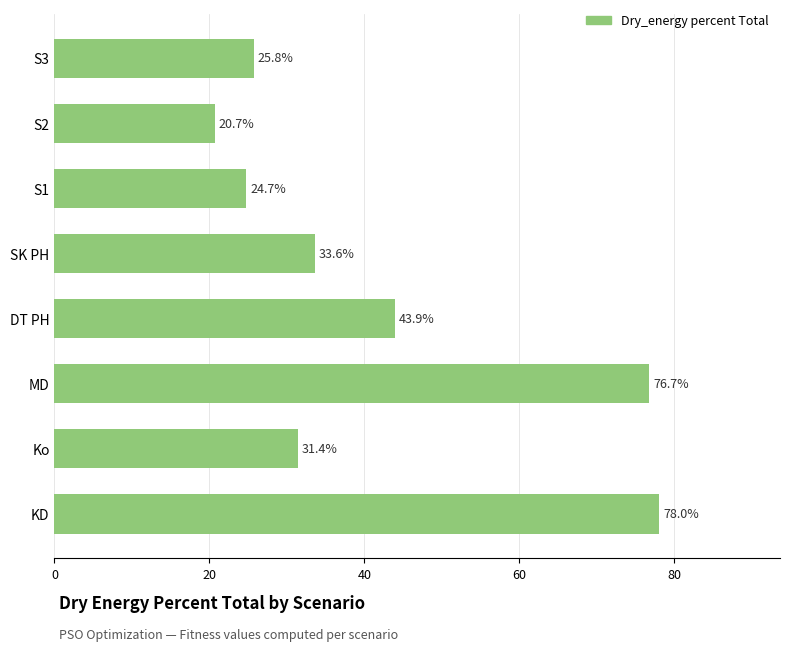

What is the change in value from S3 to SK PH?

+7.8